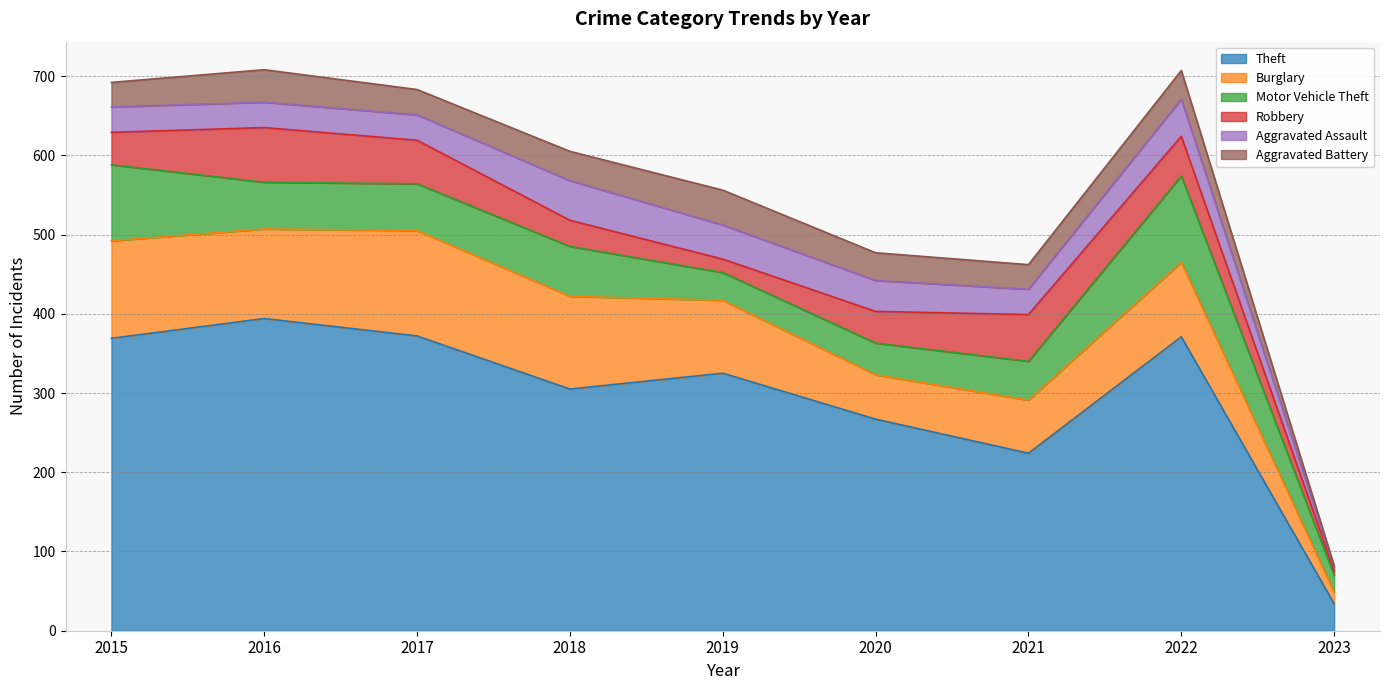

True or false: Theft and Aggravated Assault cross at least once.

False